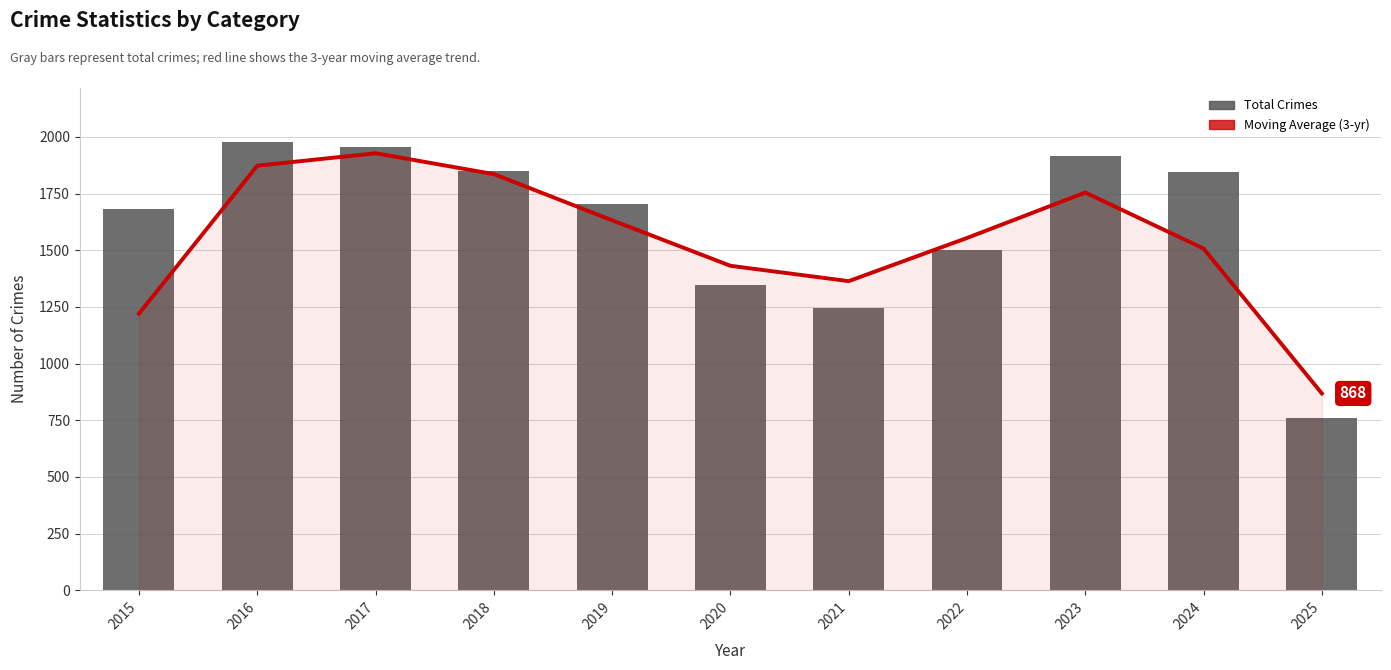

What is the minimum value for Moving Average (3-yr)?

868.3